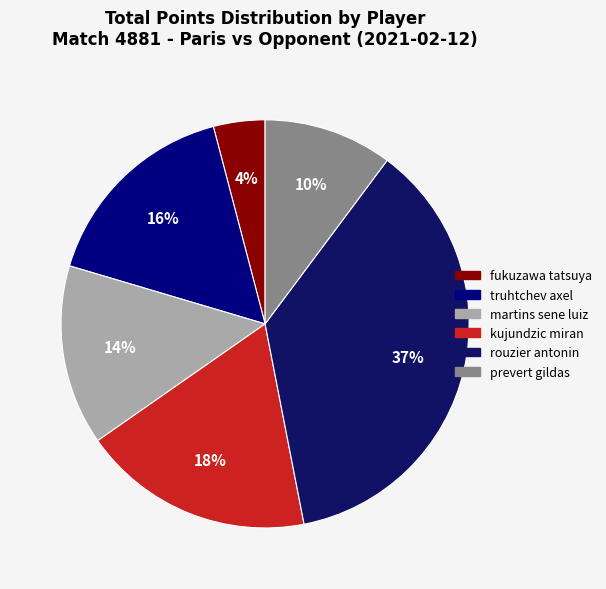

True or false: truhtchev axel accounts for 16% of the total.

True